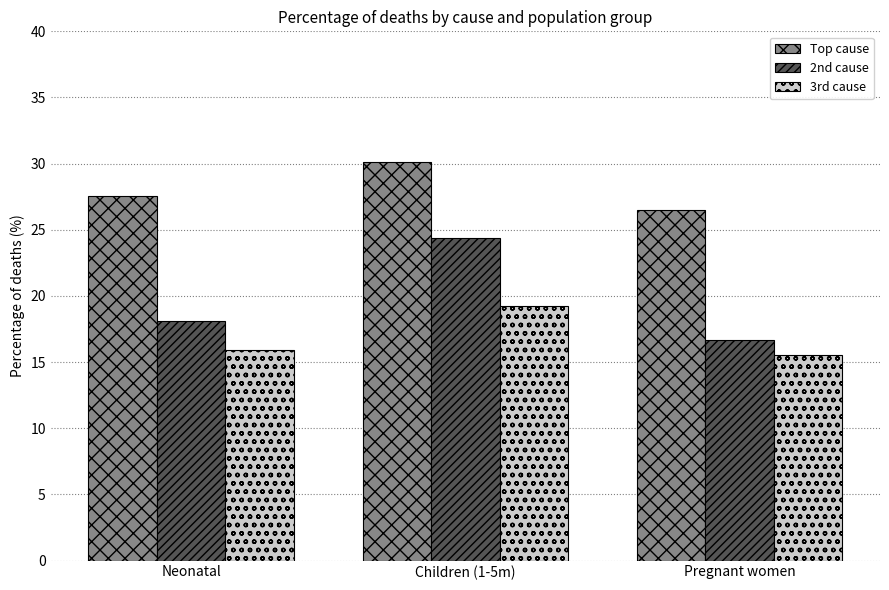

What is the sum of all 3rd cause values?

50.7